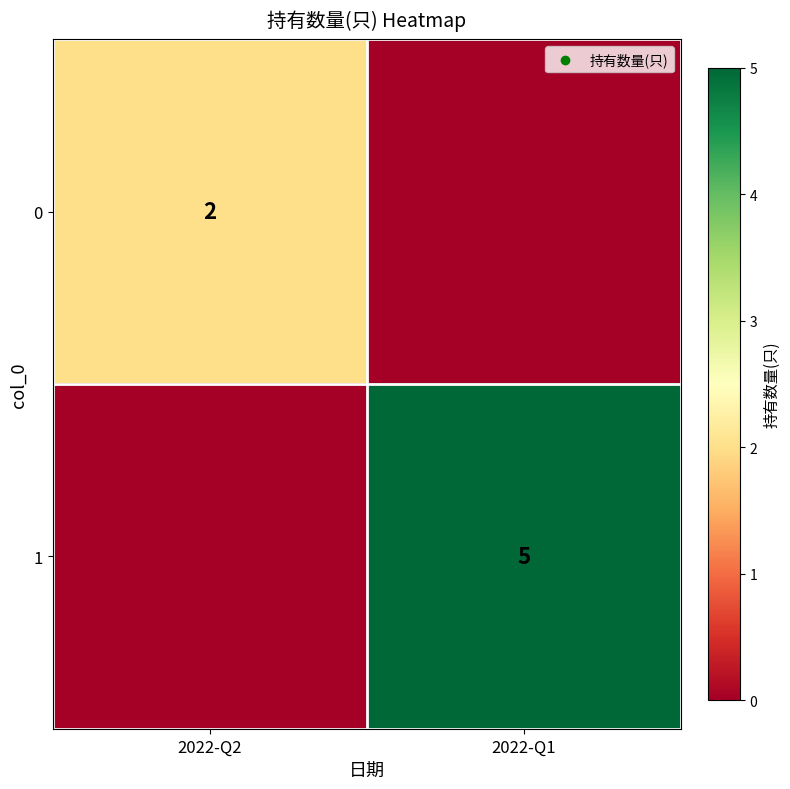

Is the value of 0 at 2022-Q2 greater than the value of 1 at 2022-Q1?

No